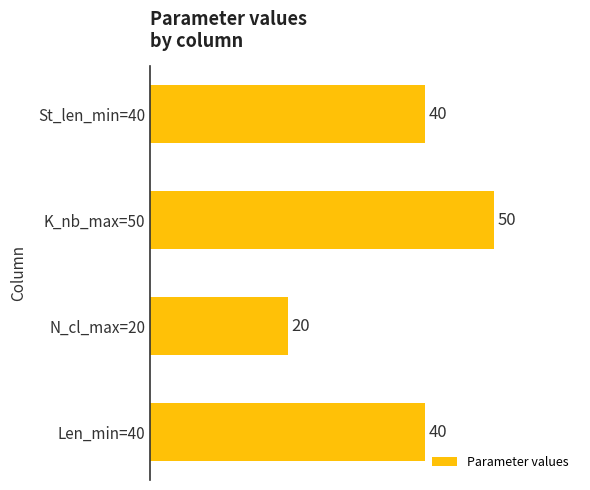

Does the chart contain any negative values?

No